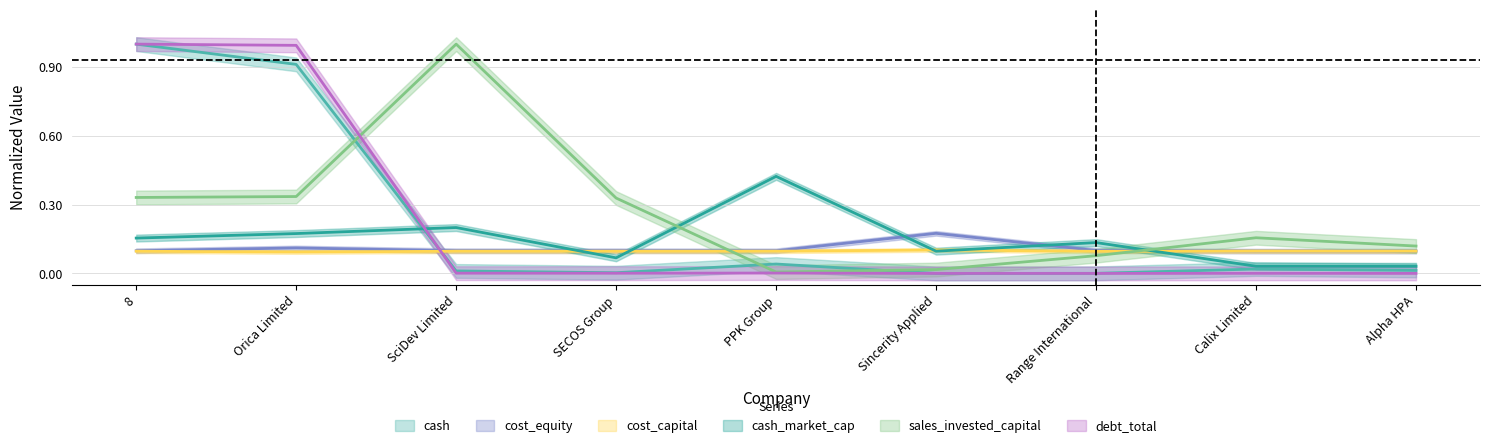

How many intersections are there between cost_equity and cash?

1